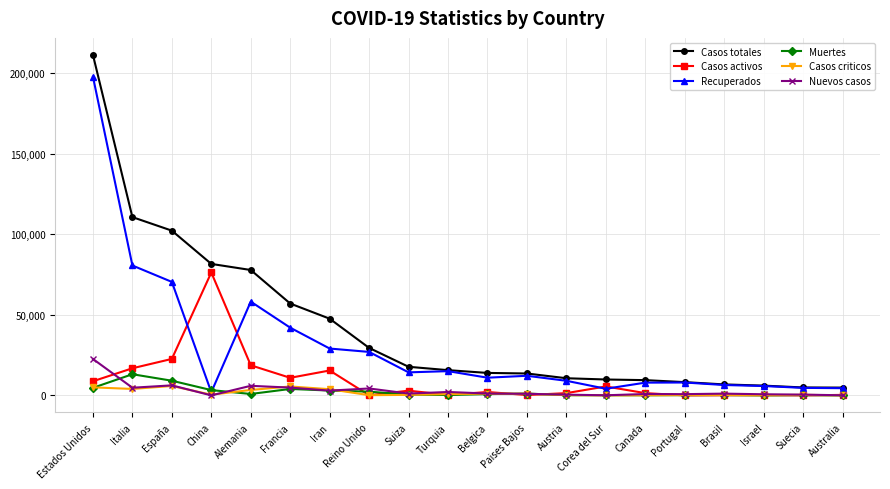

Which series has the largest range (max minus min)?

Casos totales